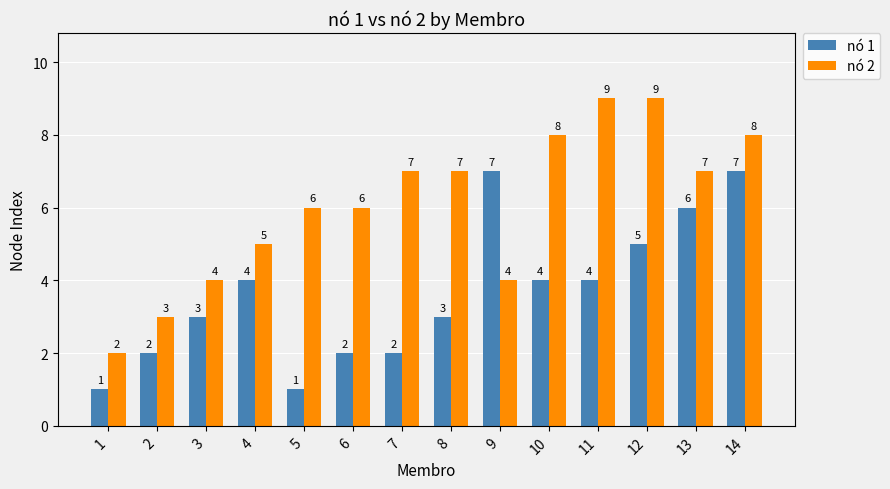

How many data points in nó 2 are less than 7?

7